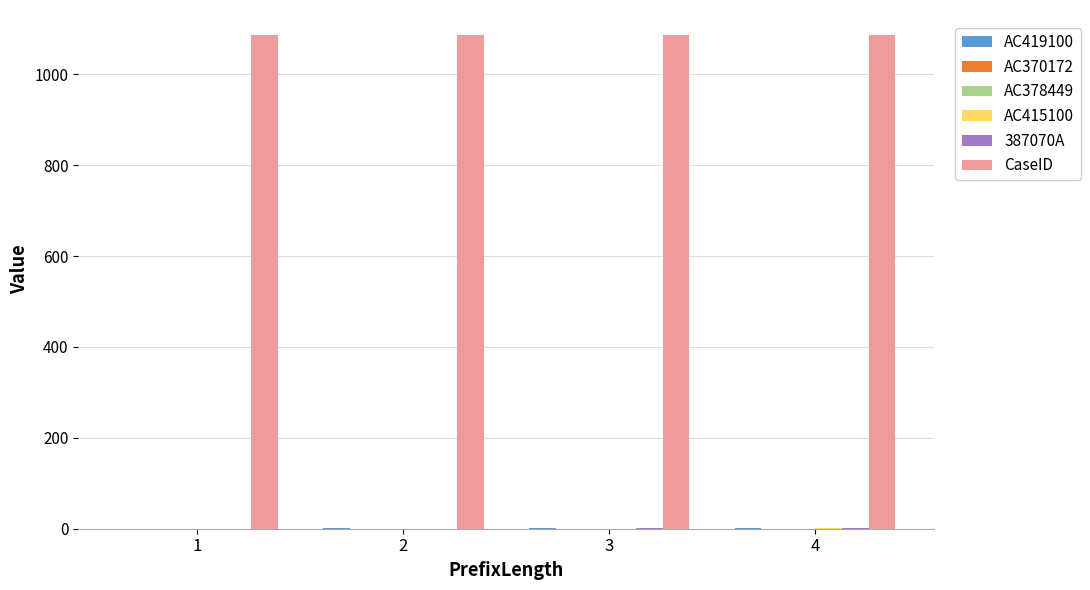

Count the number of data series in this chart.

6